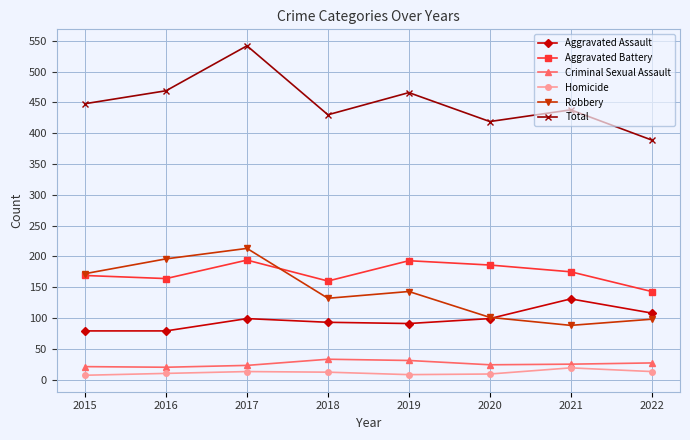

What is the difference between the highest and lowest values at 2018?

418